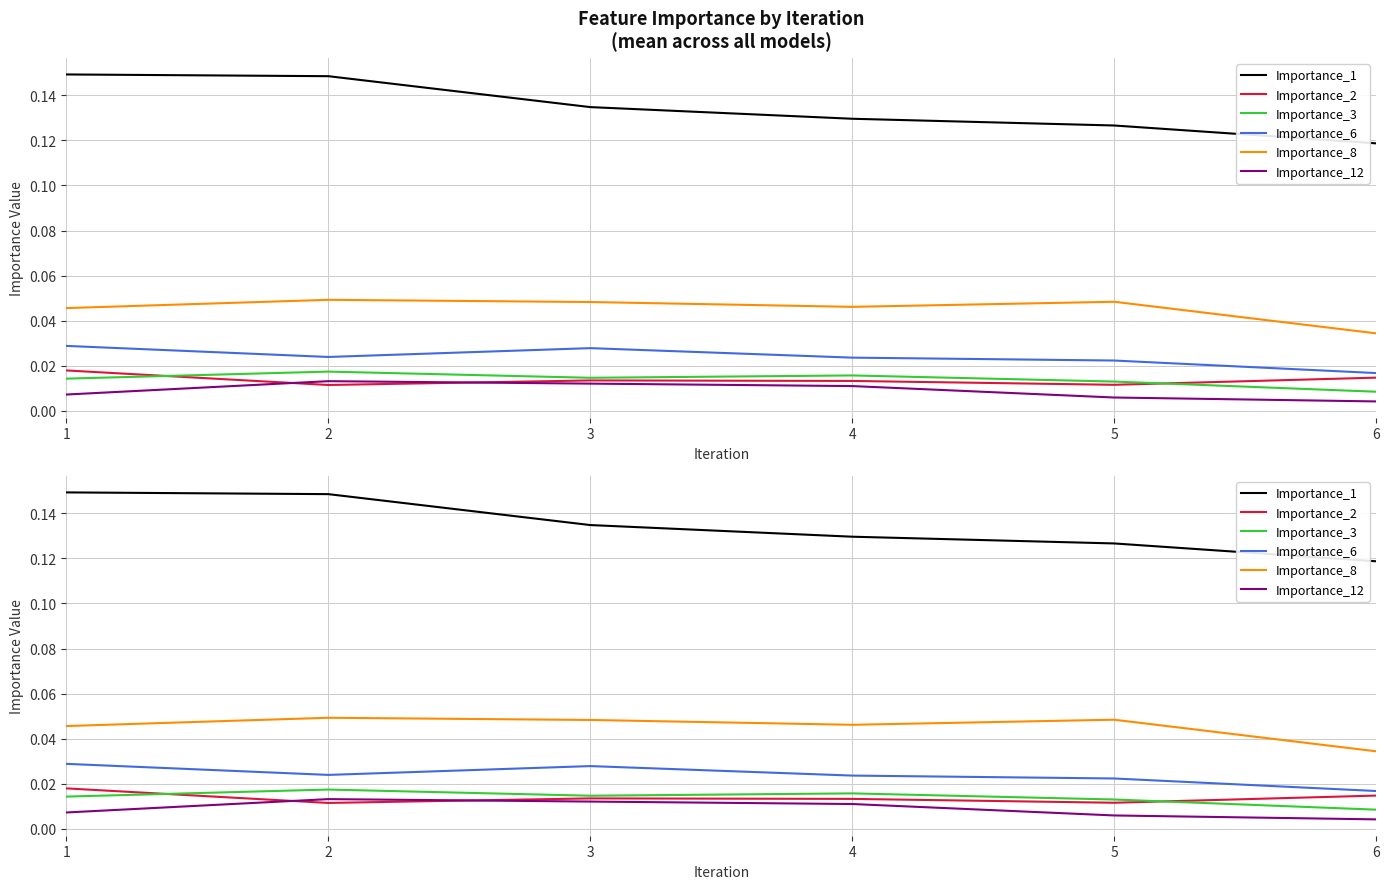

What is the greatest value displayed?

0.1